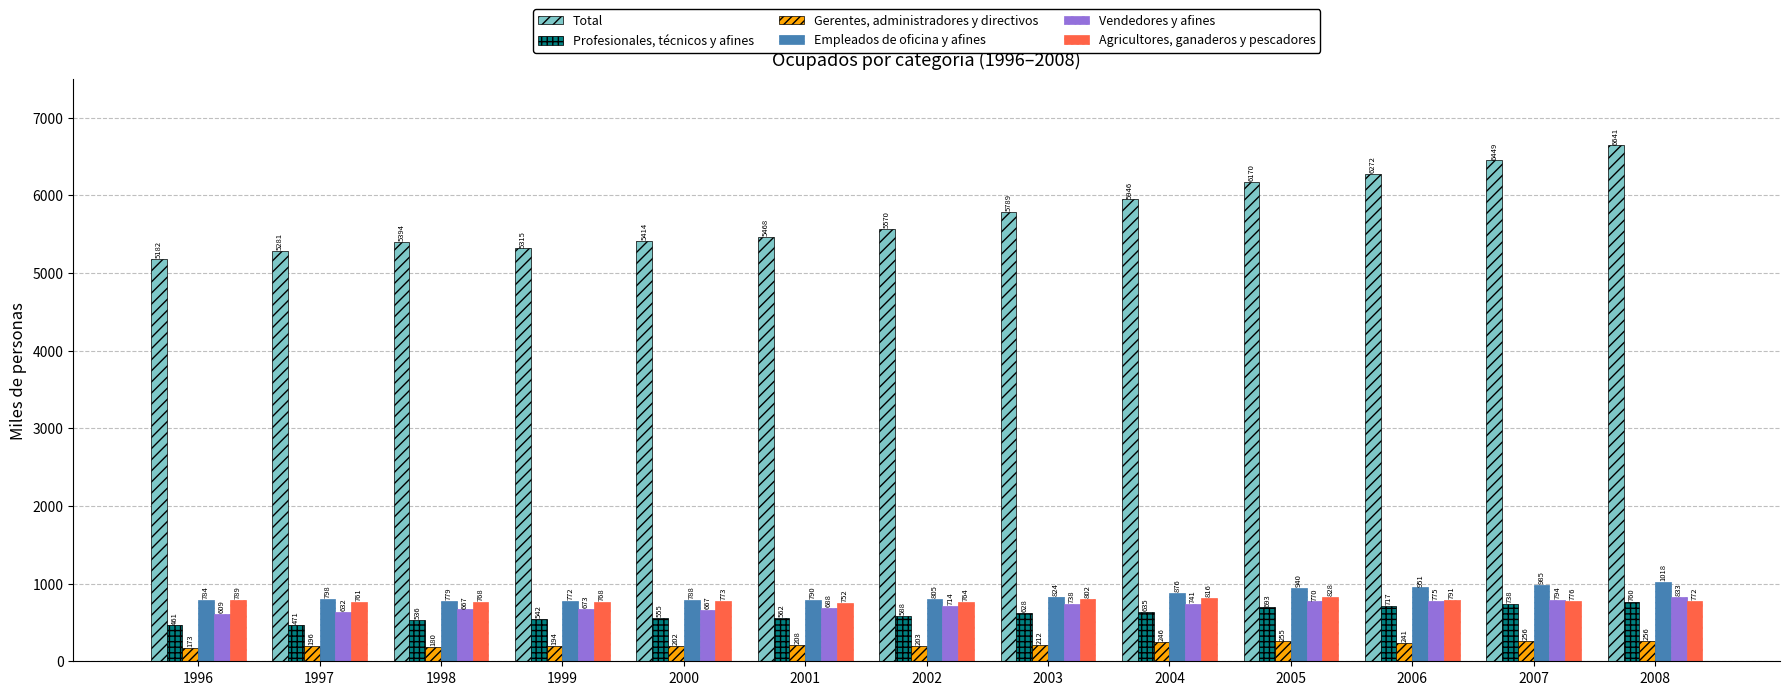

What are all the series names shown in the legend?

Total, Profesionales, técnicos y afines, Gerentes, administradores y directivos, Empleados de oficina y afines, Vendedores y afines, Agricultores, ganaderos y pescadores